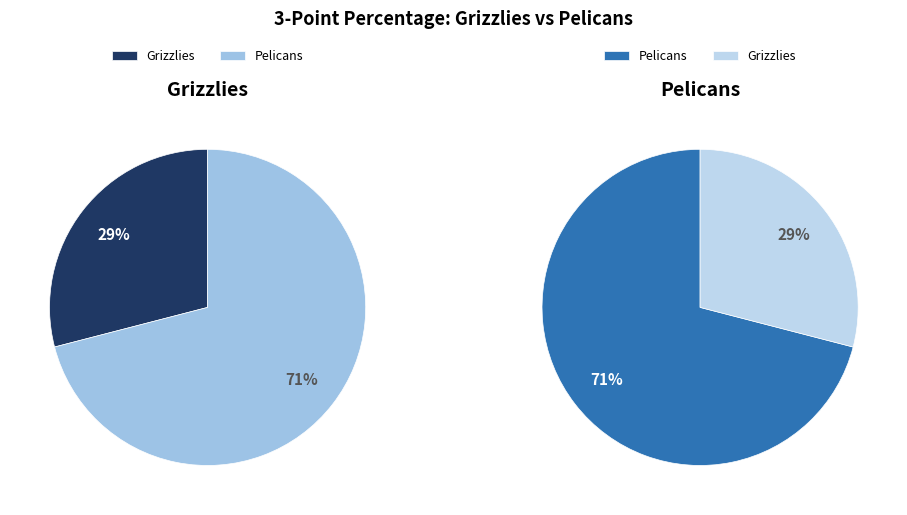

What is the ratio of the value at Grizzlies to the value at Pelicans?

0.4